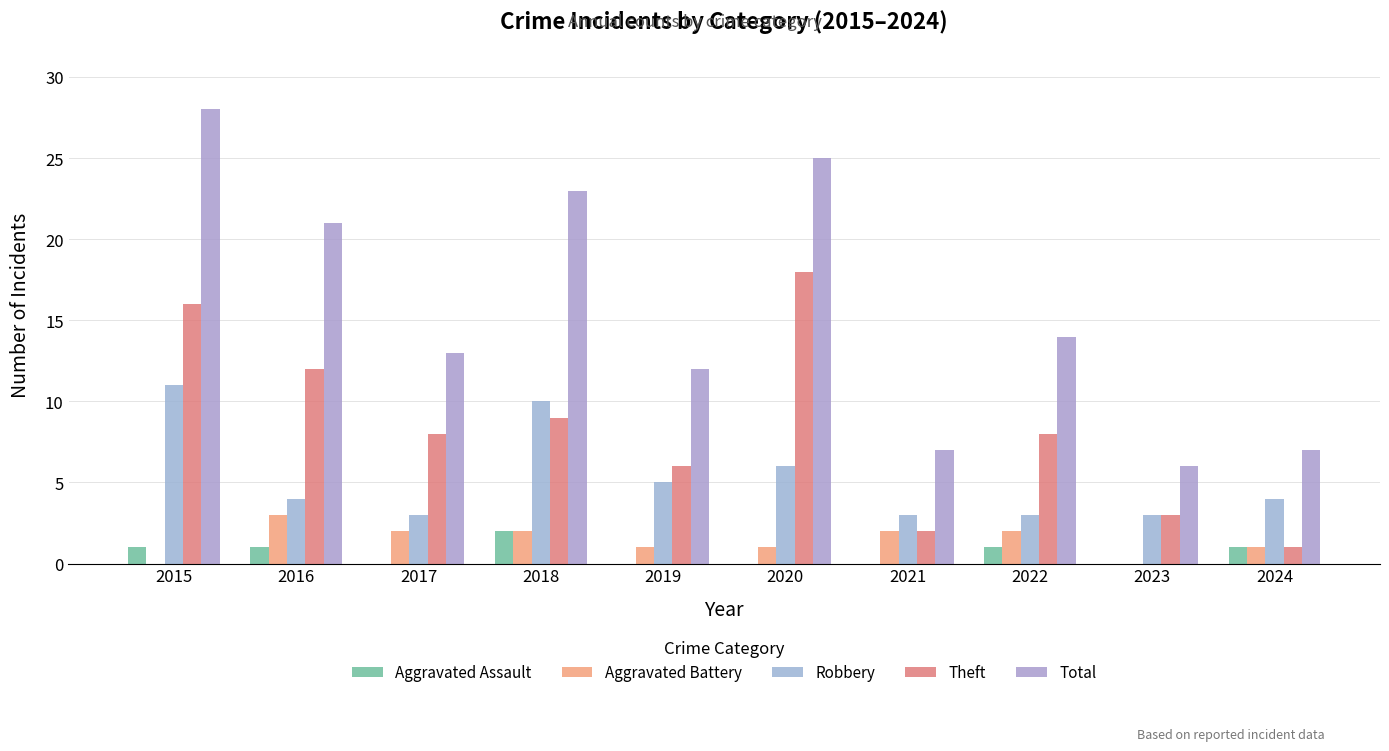

What is the maximum value for Theft?

18